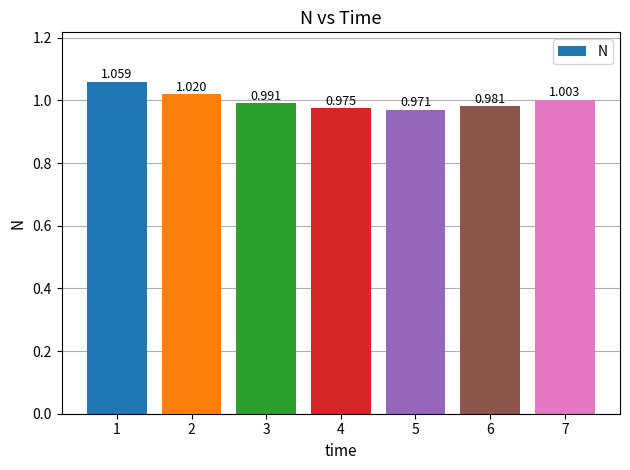

How many bars are there in total?

7